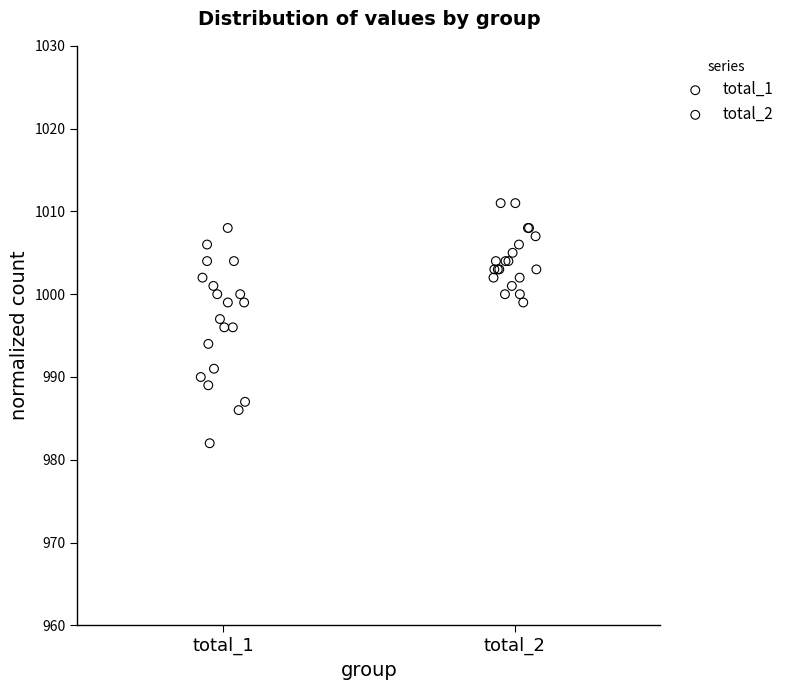

Which series has the widest spread of Y values?

total_1